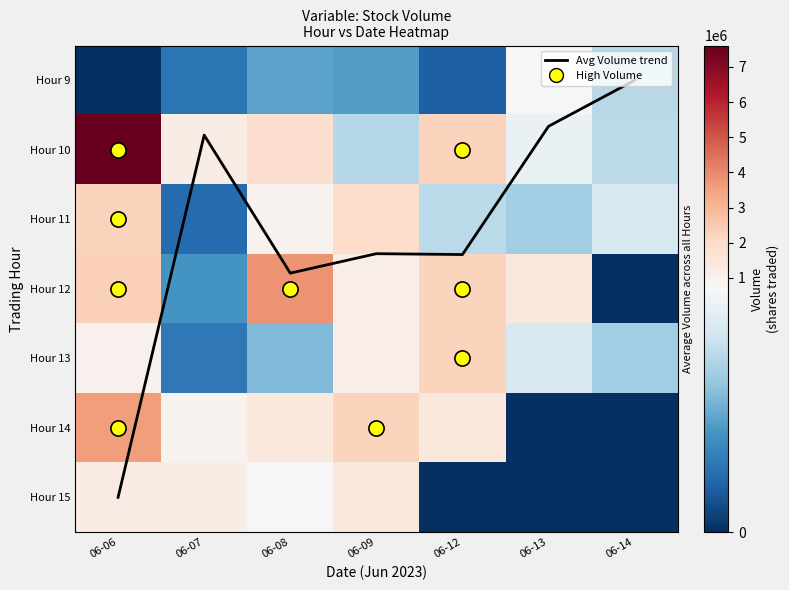

The value of Hour 15 at 06-12 is 596883.4. True or false?

False